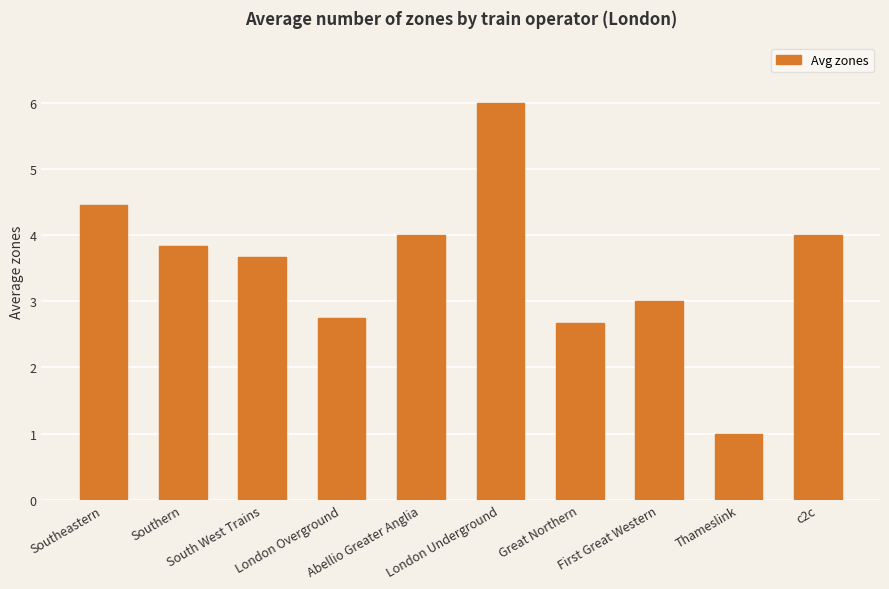

How many bars are there in total?

10